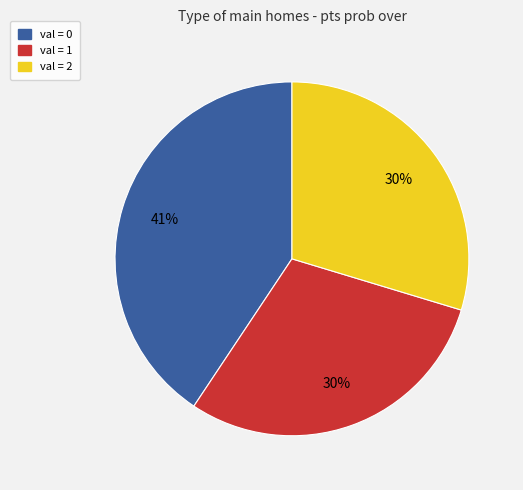

Does any single category account for the majority?

No